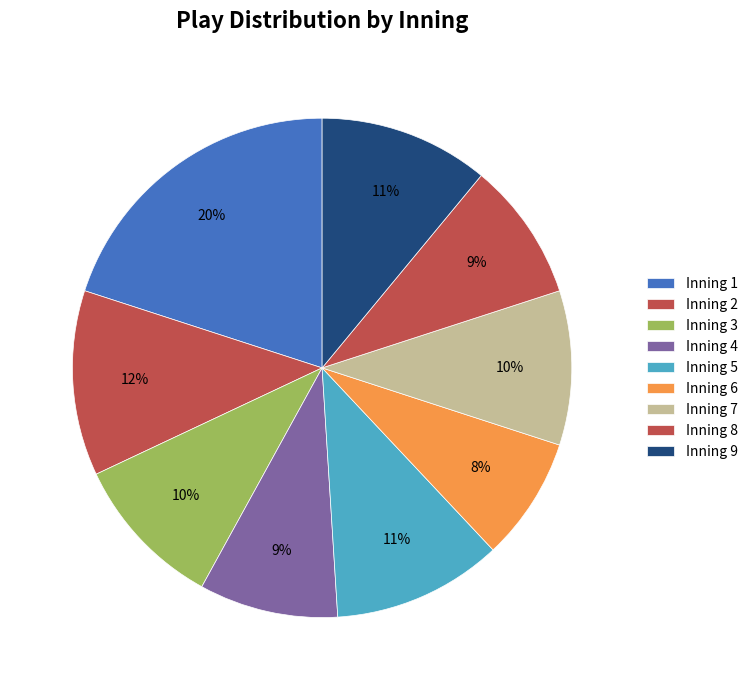

How many slices are in this pie chart?

9